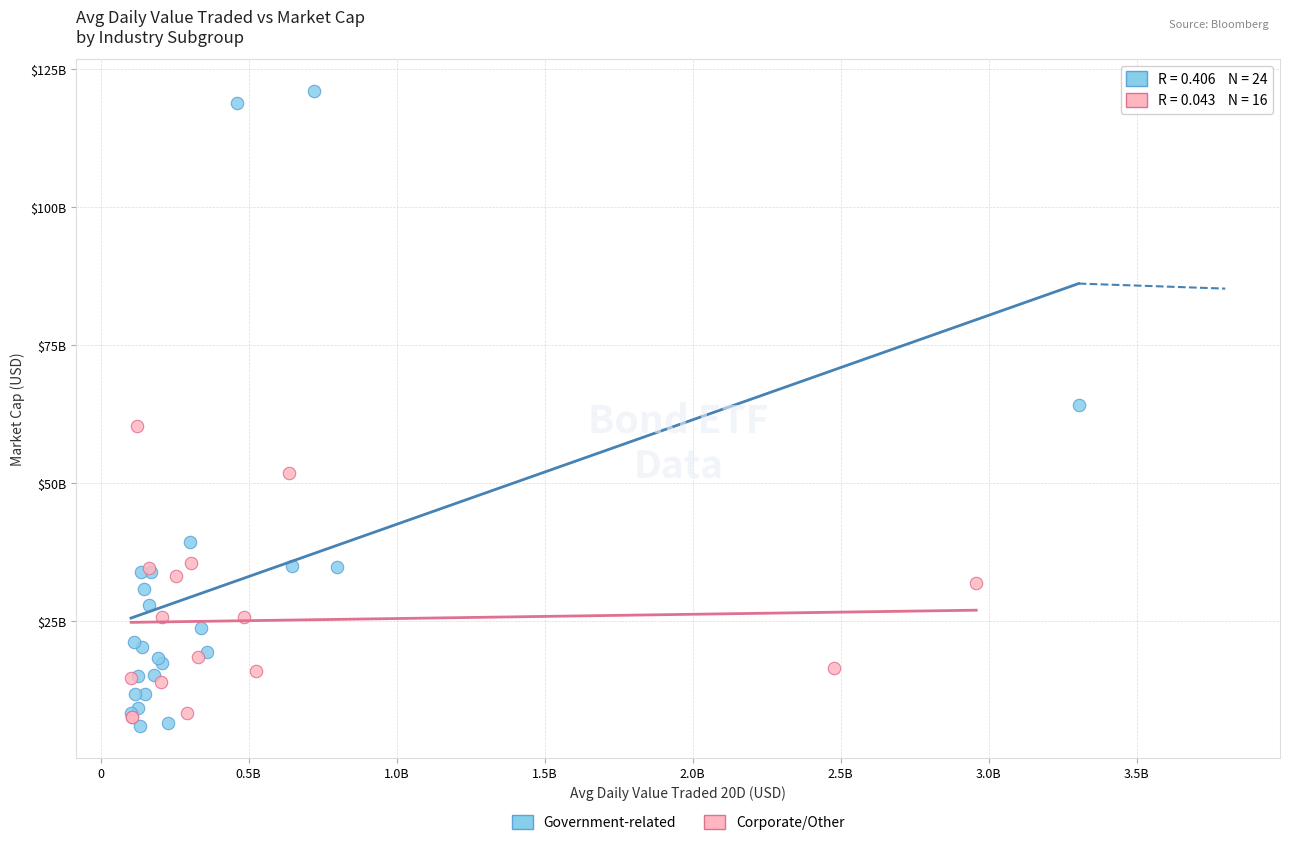

Which series has the widest spread of Y values?

Government-related